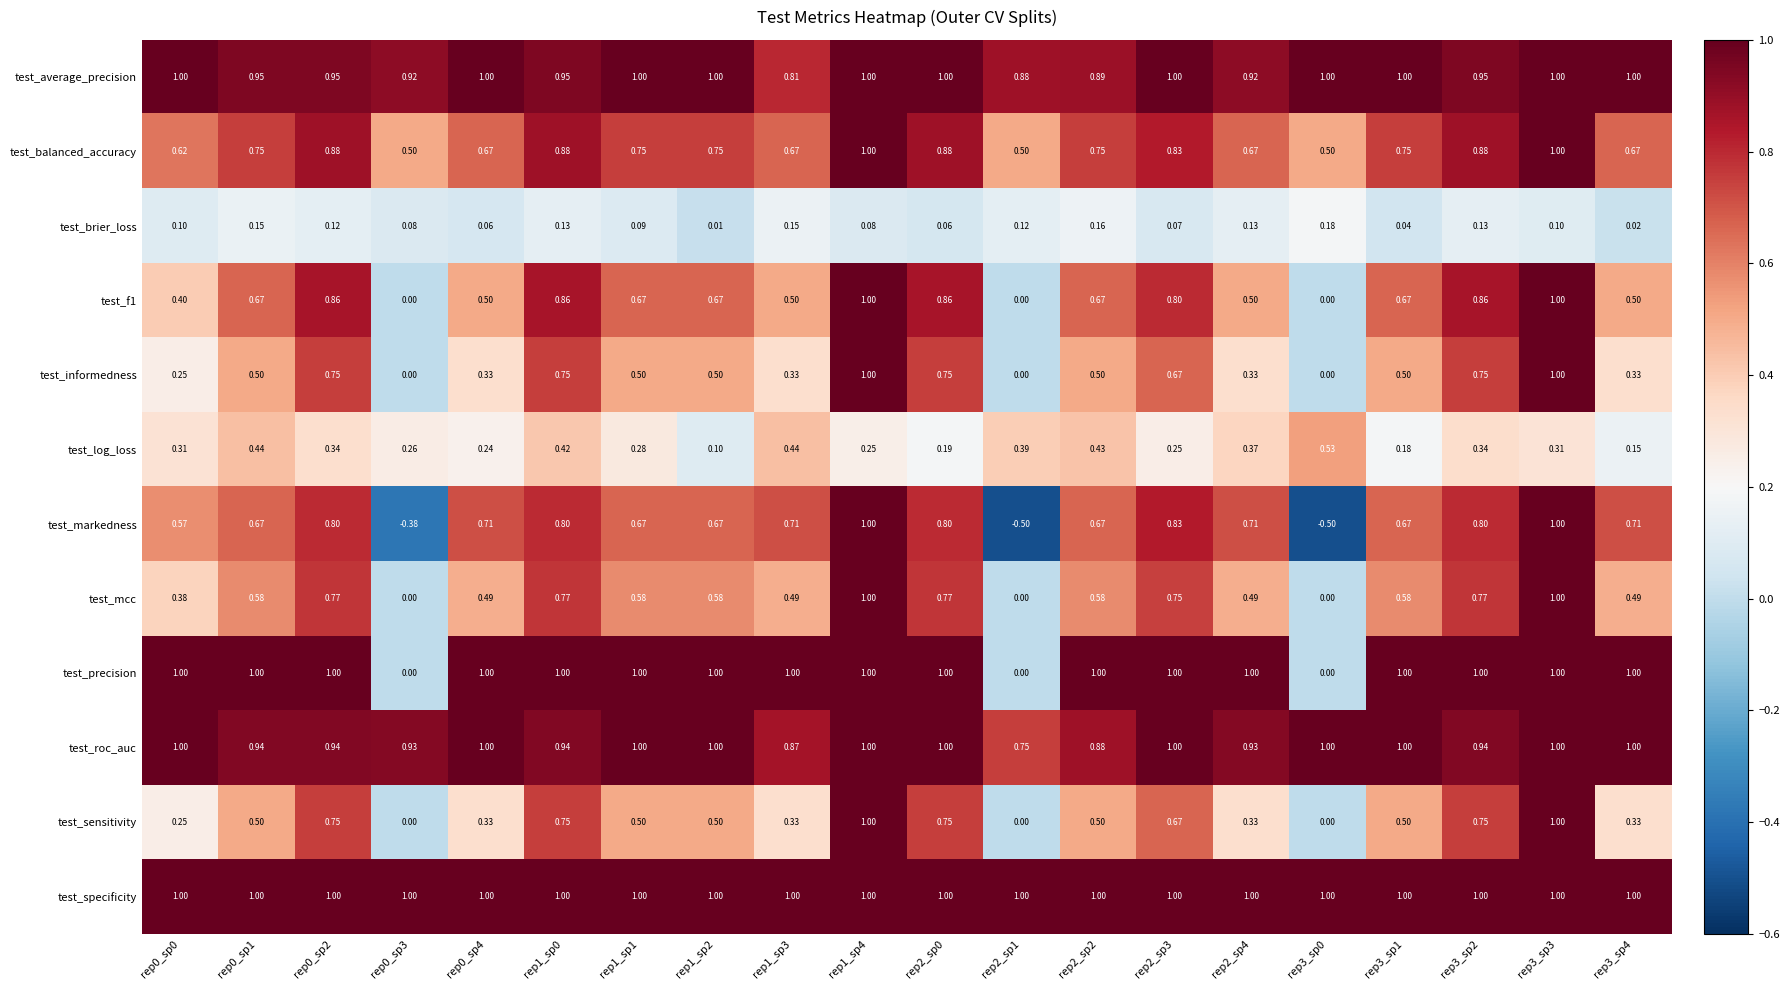

Which series has the largest total across all categories?

test_specificity